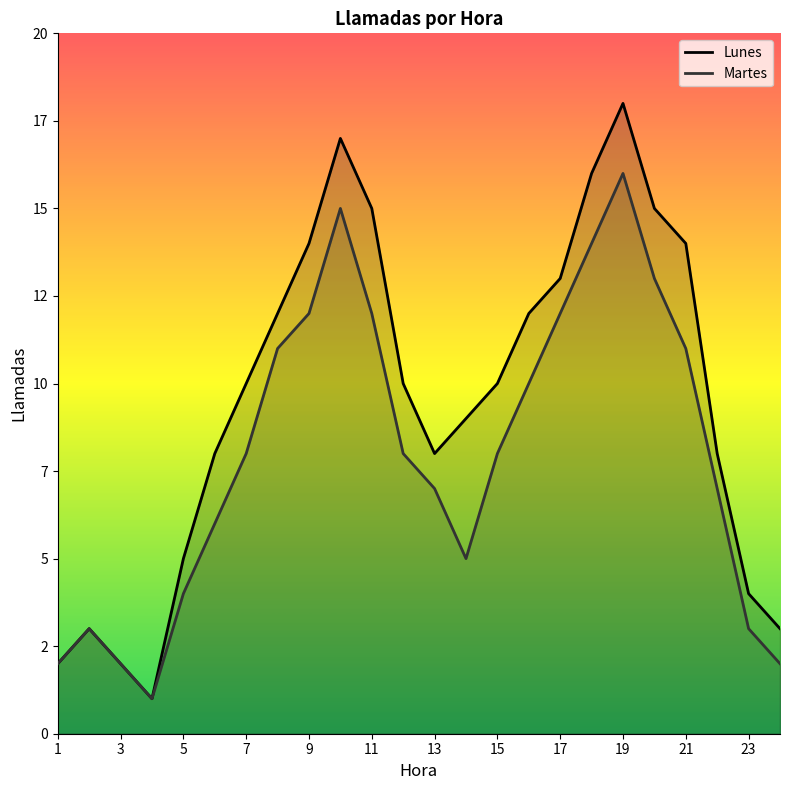

True or false: Martes has more than 1 points higher than both neighbors.

True